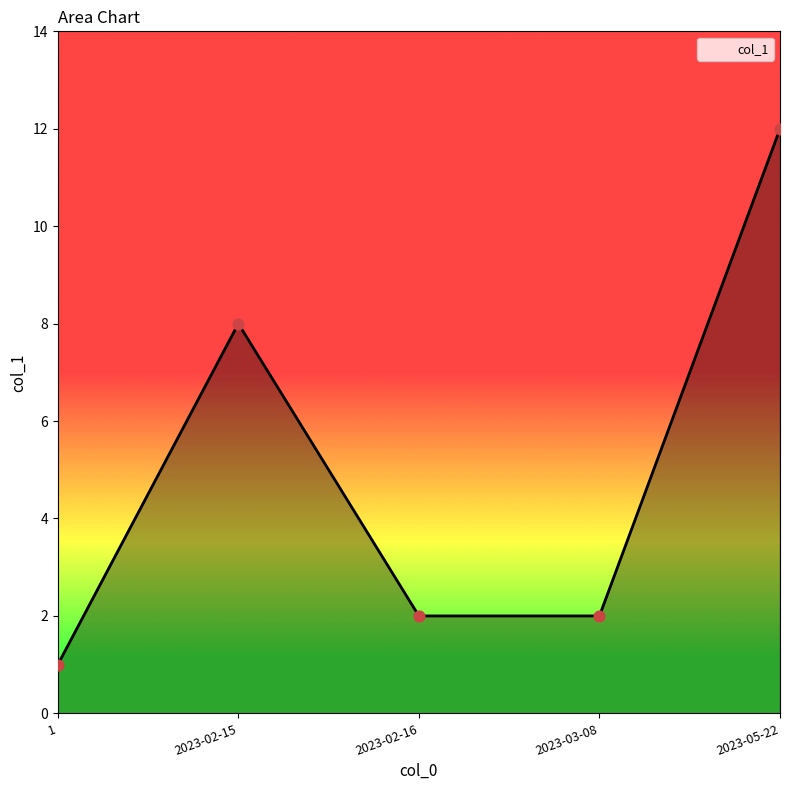

Which has a higher value, 2023-02-15 or 2023-02-16?

2023-02-15